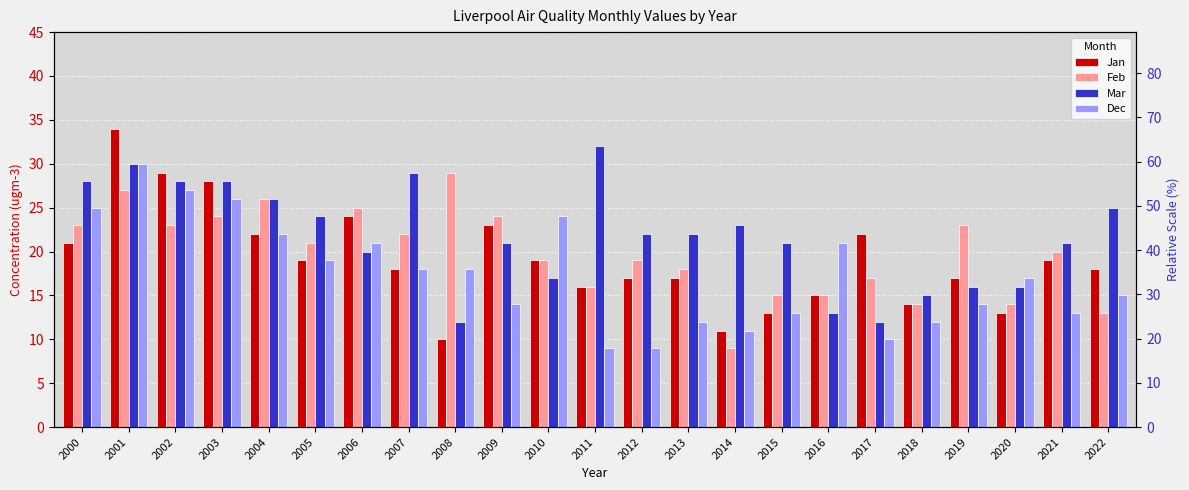

What are all the series names shown in the legend?

Jan, Feb, Mar, Dec